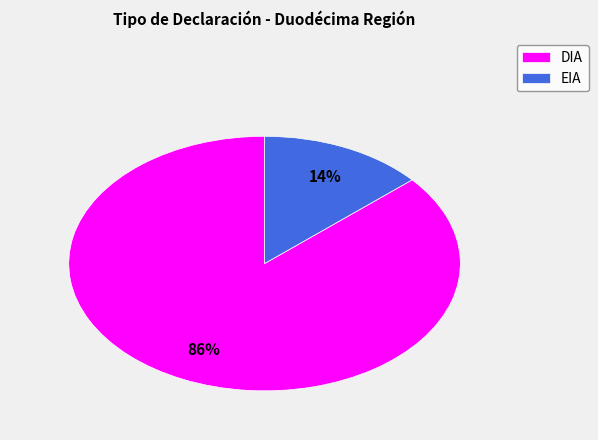

To the nearest percent, what percentage of the pie is DIA?

86%